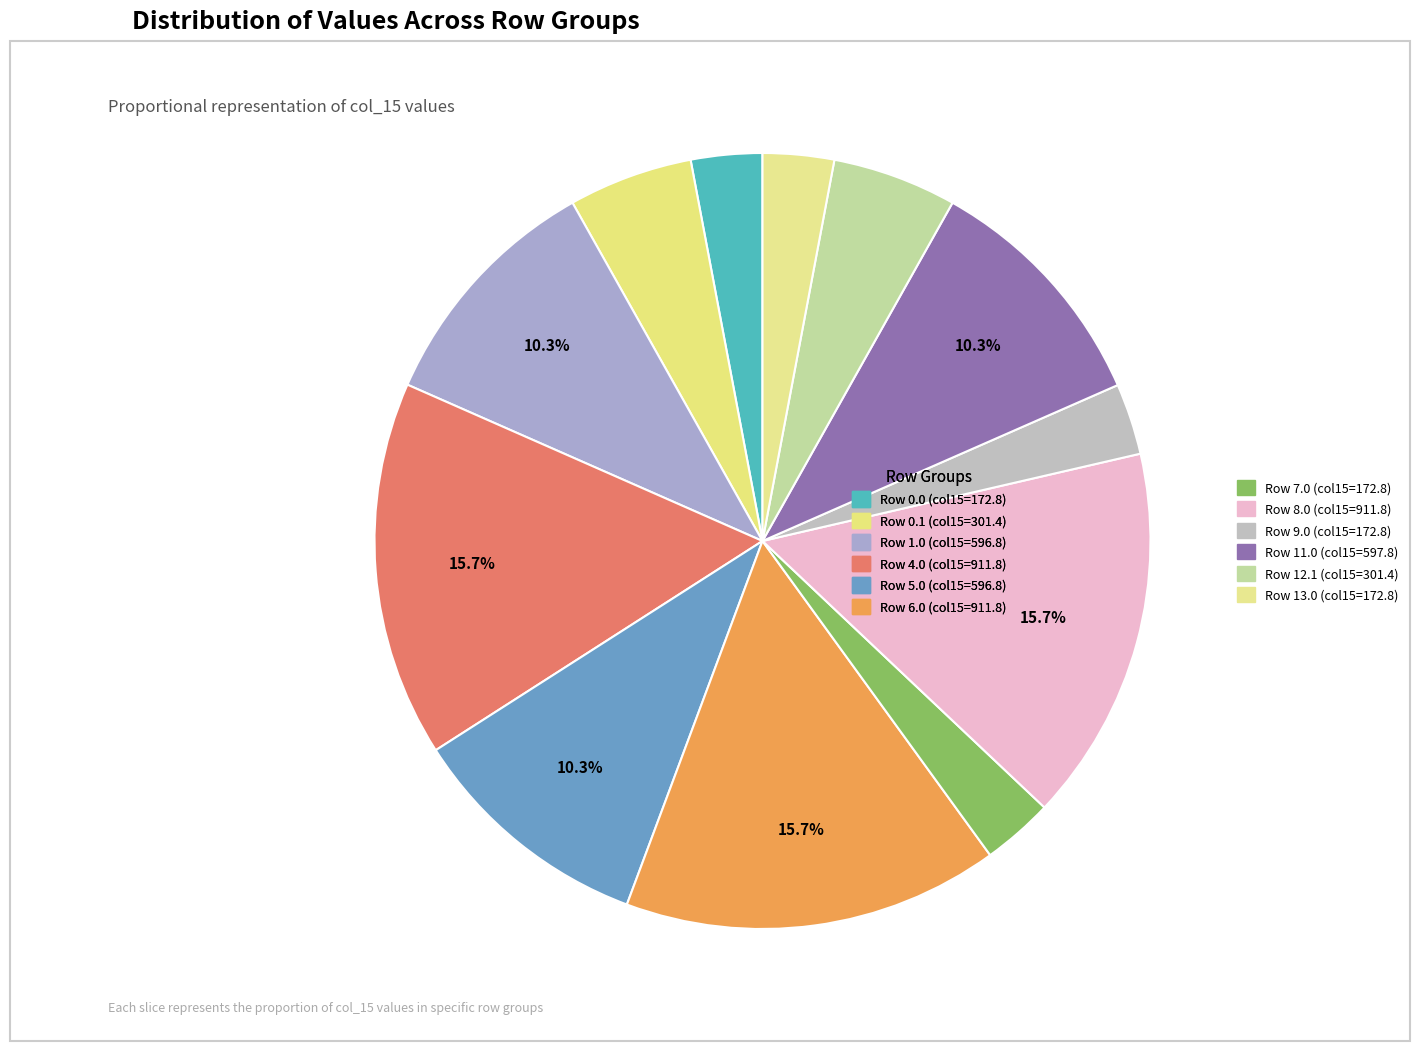

How many slices are in this pie chart?

12